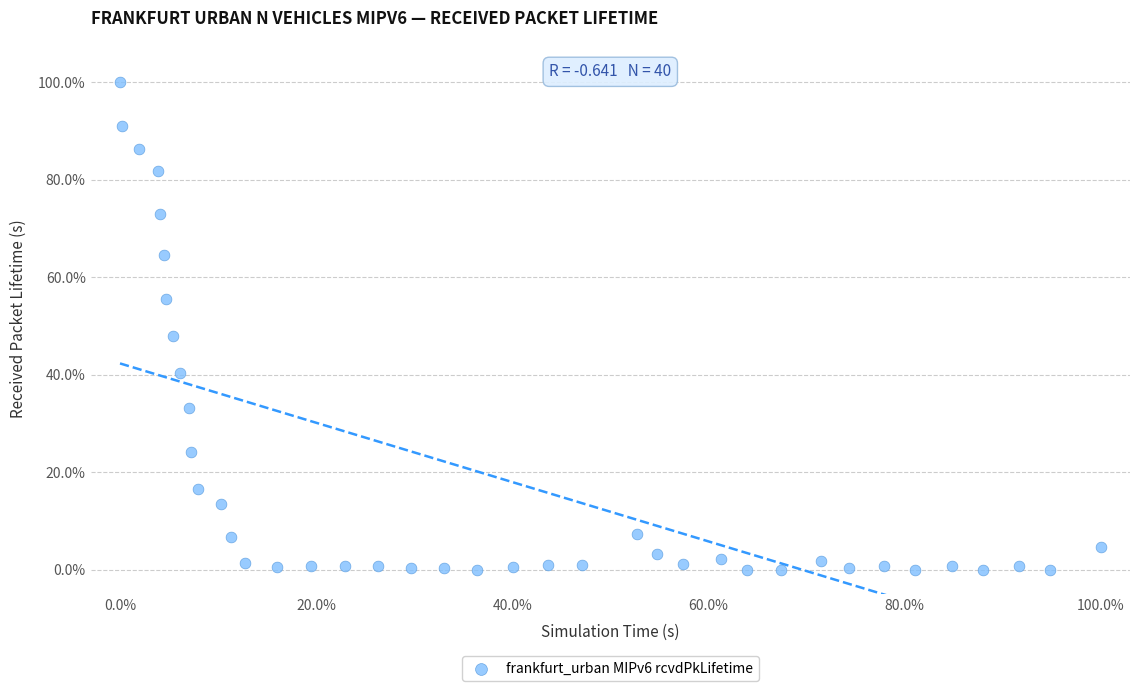

What is the range of X values (max minus min)?

100.0